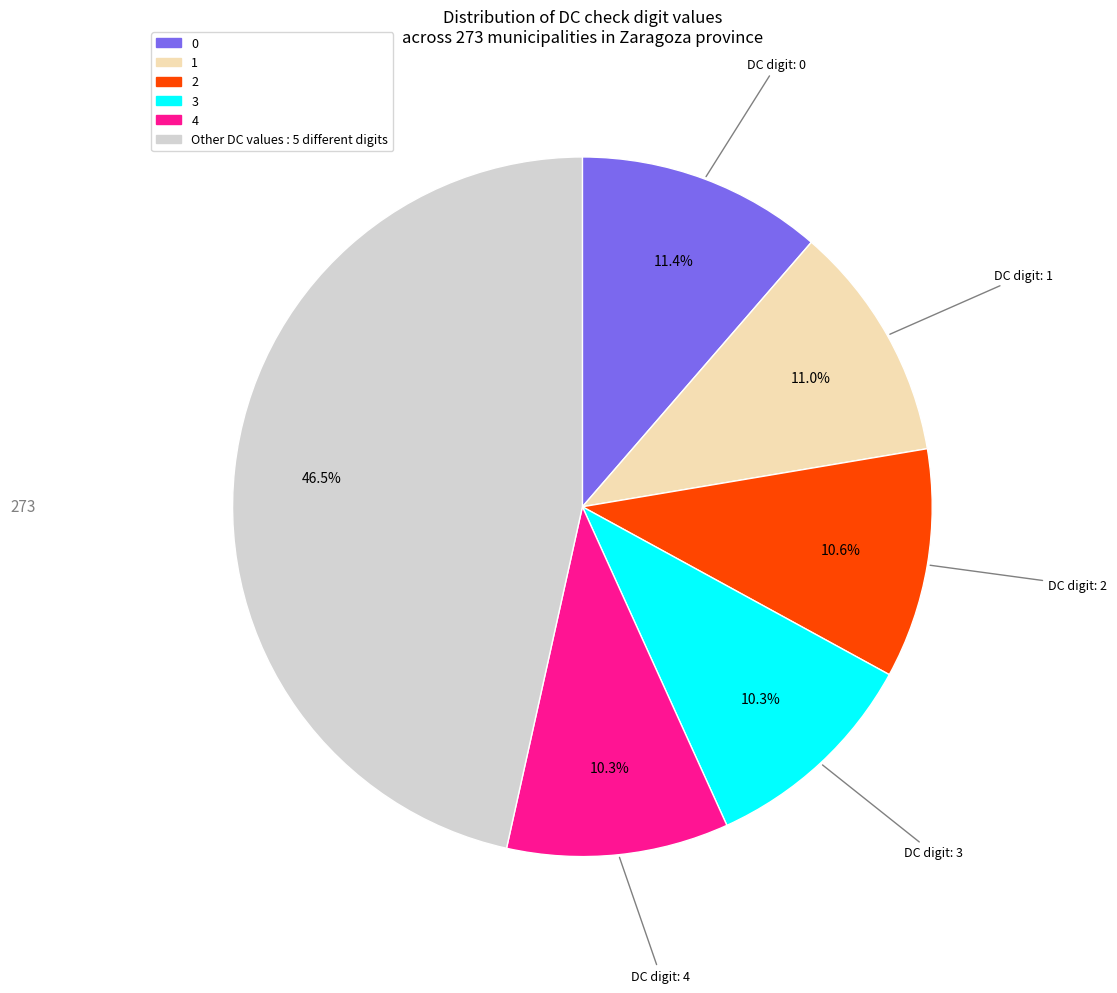

Is there any slice that represents more than half of the pie?

No